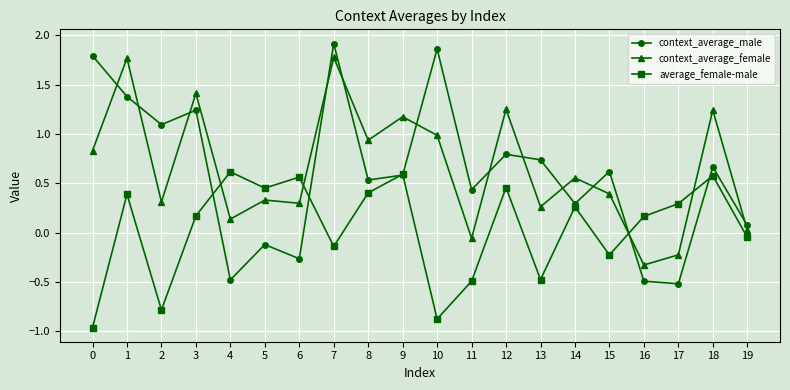

At which category does the chart reach its peak across all series?

7